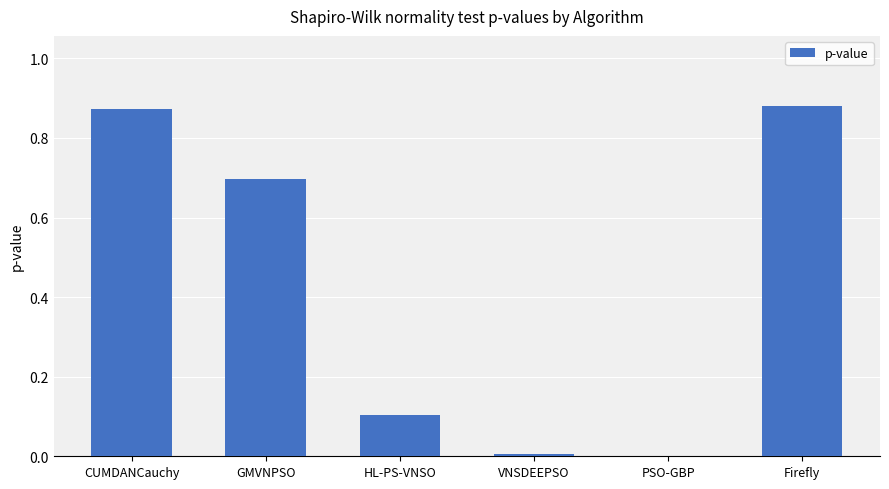

The value at CUMDANCauchy is 0.6. True or false?

False